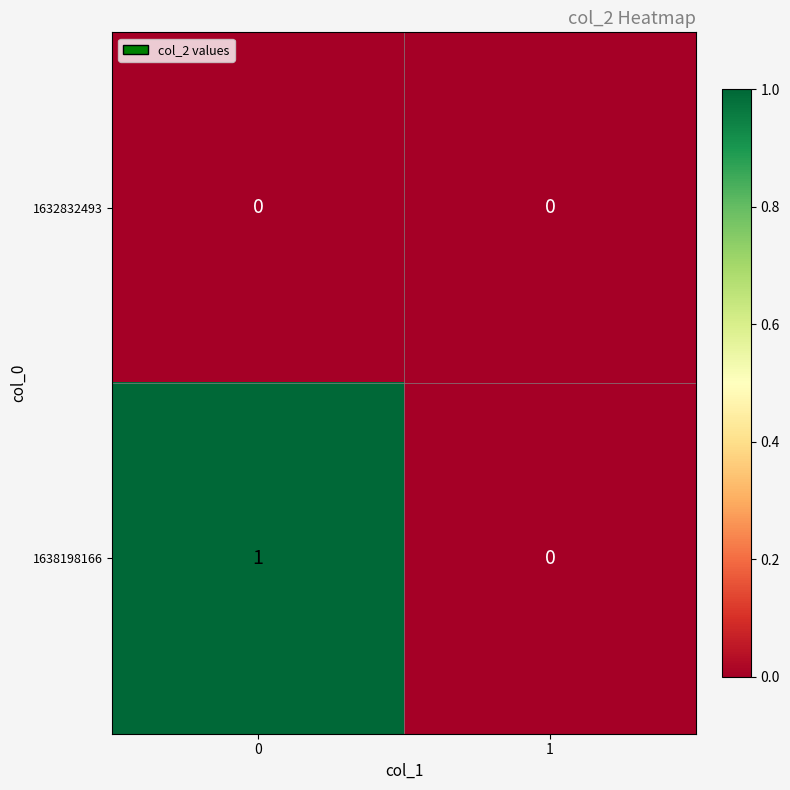

Reading left to right, extract all data points from this chart.

1632832493: 0	0
1638198166: 1	0